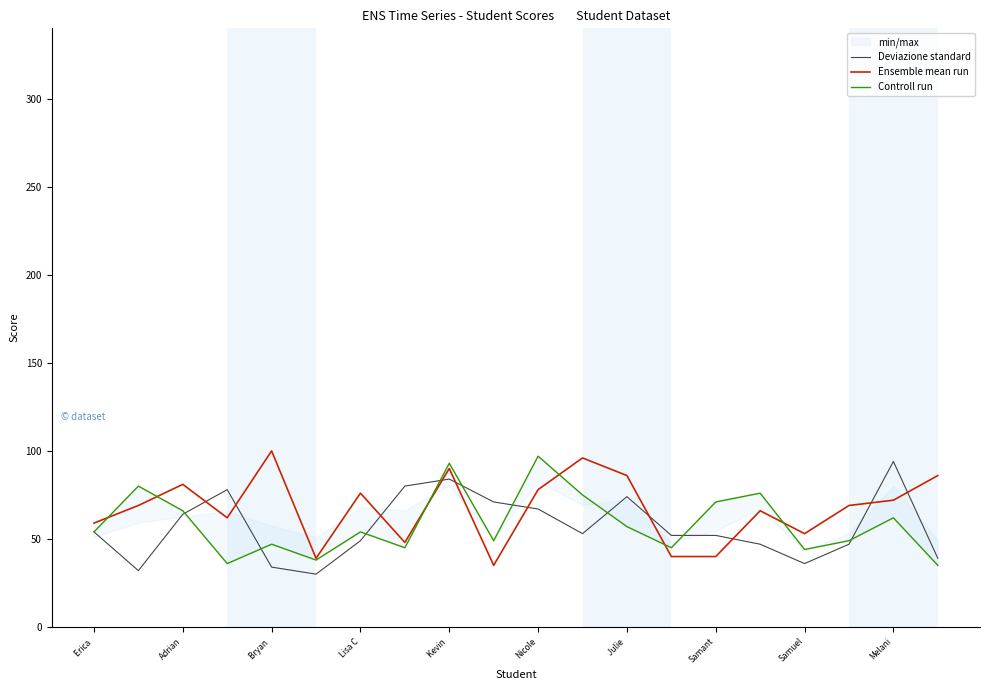

What is the lowest value of the Ensemble mean run series?

35